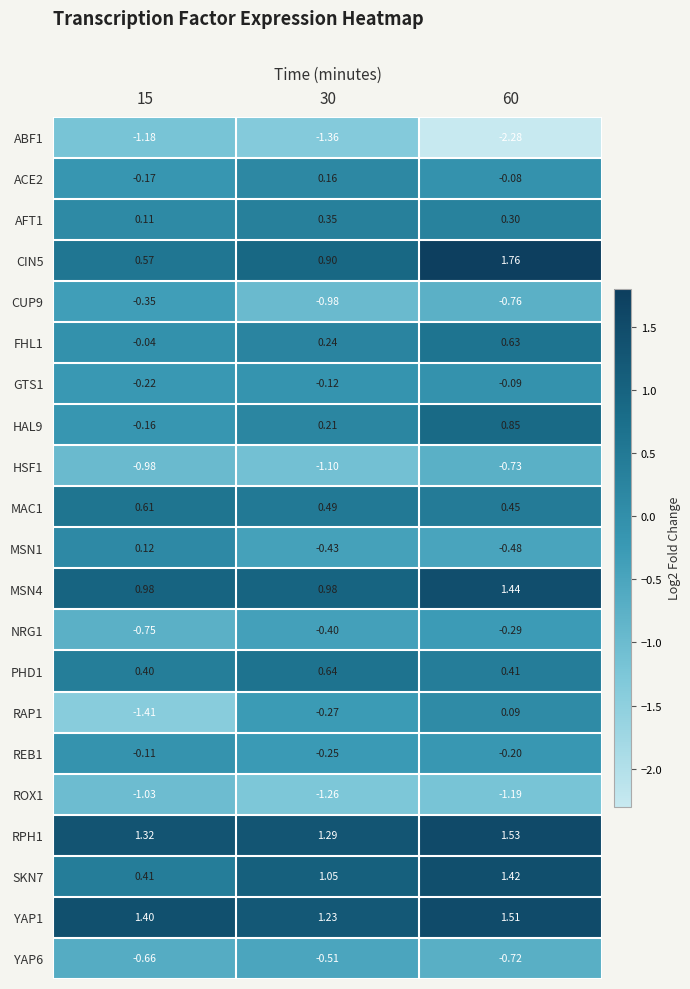

Which series has the widest spread of values?

RAP1